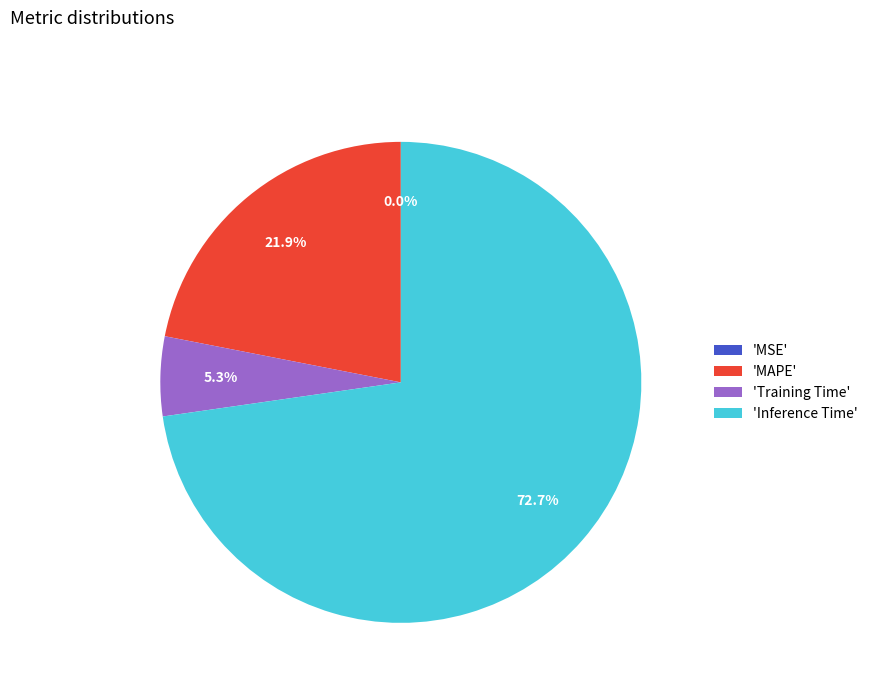

Approximately how many times larger is the value at 'Inference Time' compared to 'MAPE'?

3.3